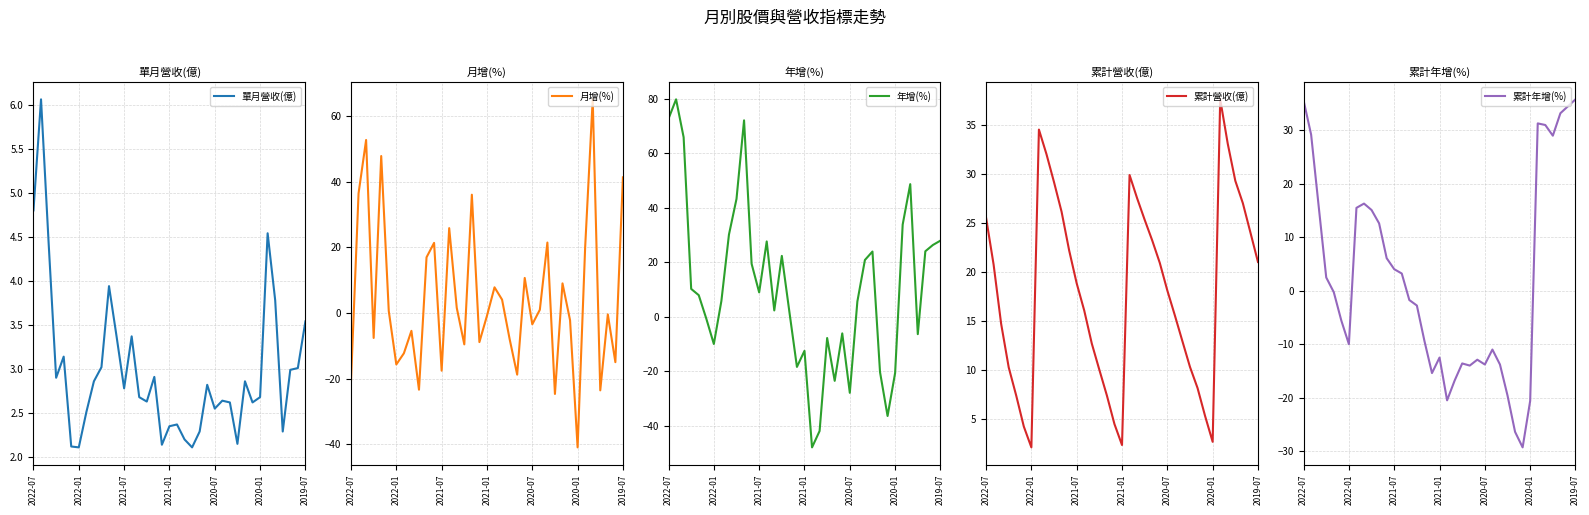

What is the highest value of the 單月營收(億) series?

6.1